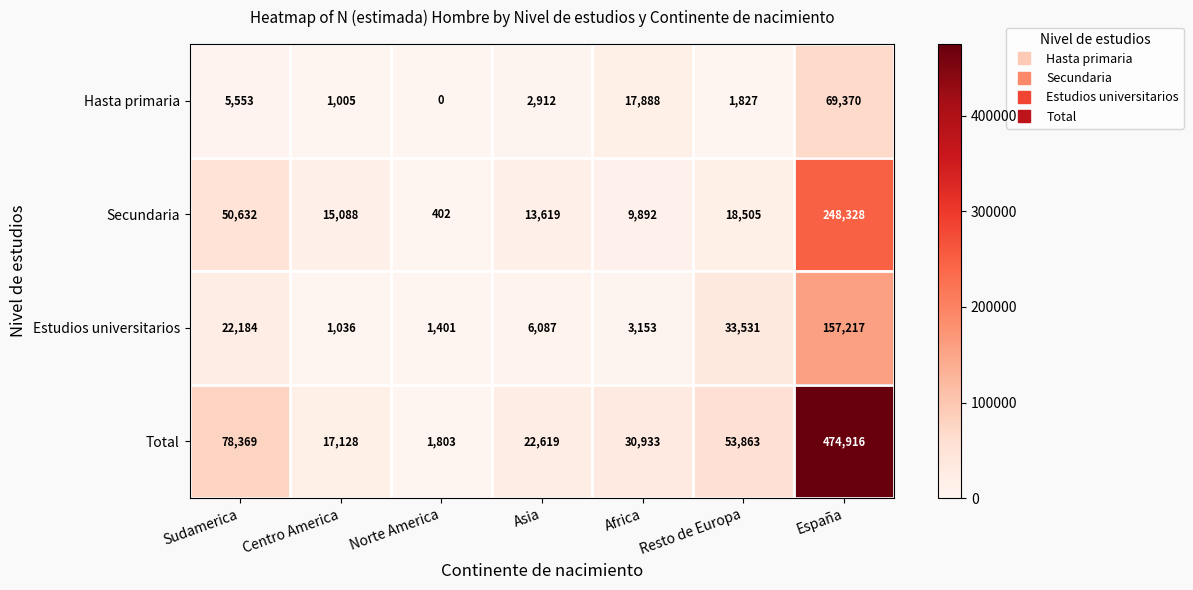

Count the number of categories in the chart.

7